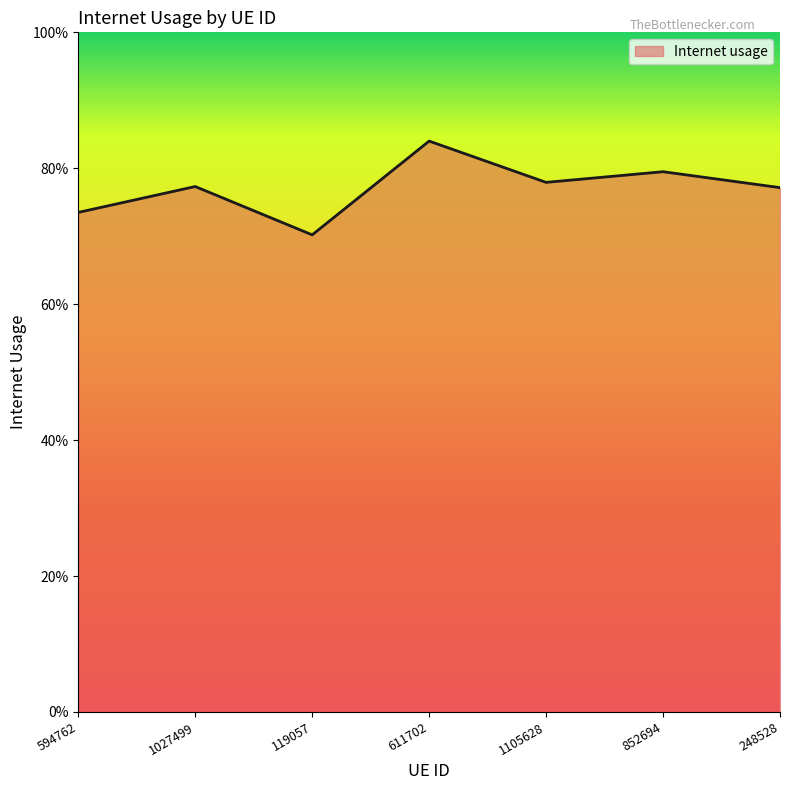

What is the difference between the maximum and minimum values?

0.1